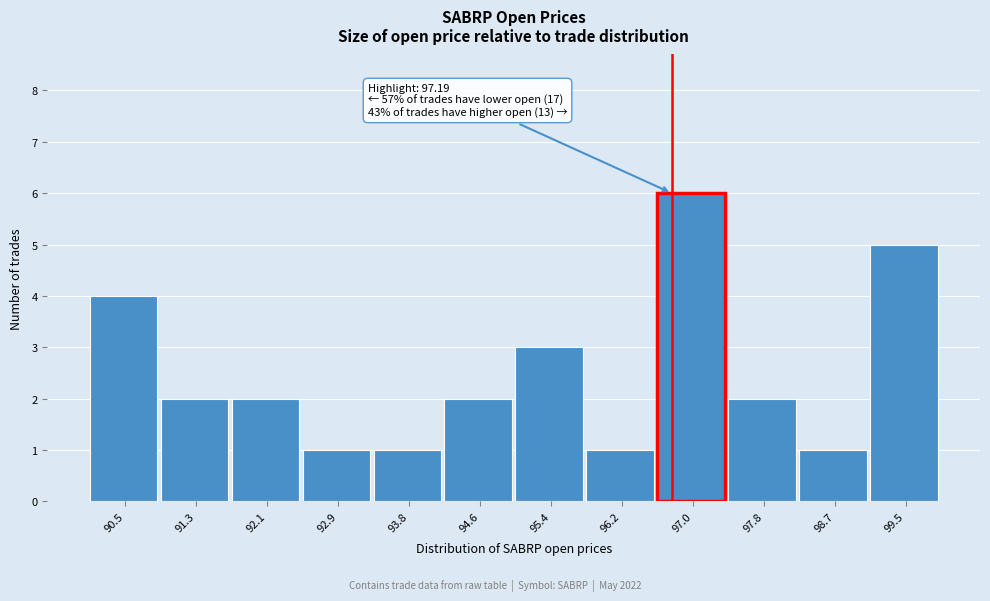

Reading left to right, extract all data points from this chart.

90.5=4	91.3=2	92.1=2	92.9=1	93.8=1	94.6=2	95.4=3	96.2=1	97.0=6	97.8=2	98.7=1	99.5=5